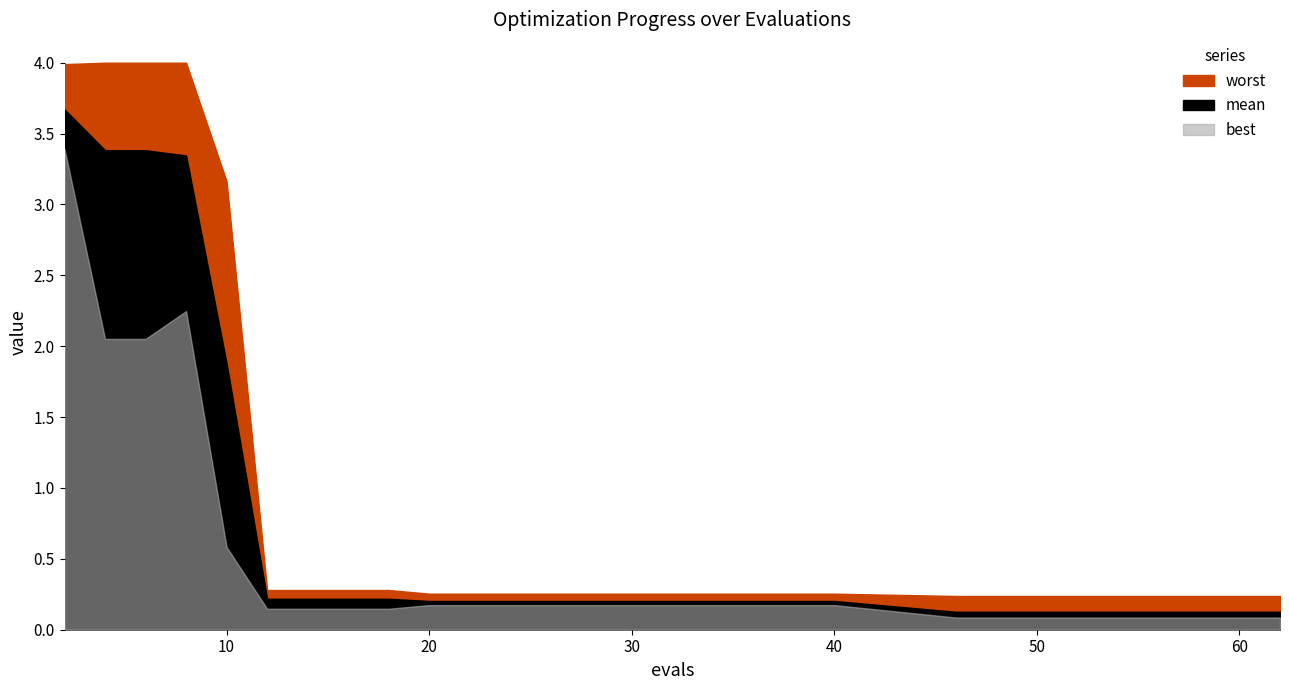

Does the chart display data point markers on the line(s)?

No